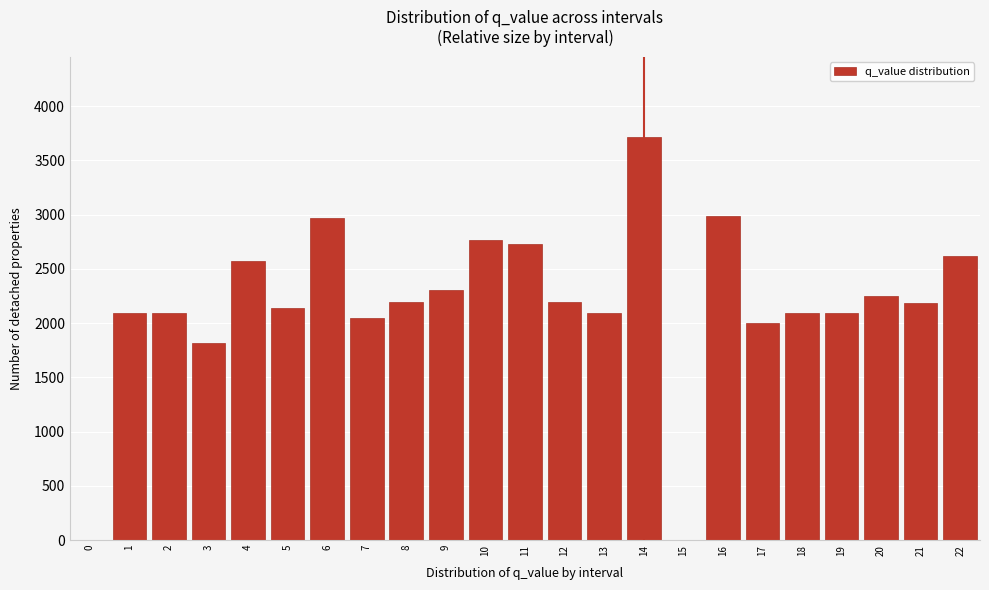

The value at 15 is 0.0. True or false?

True